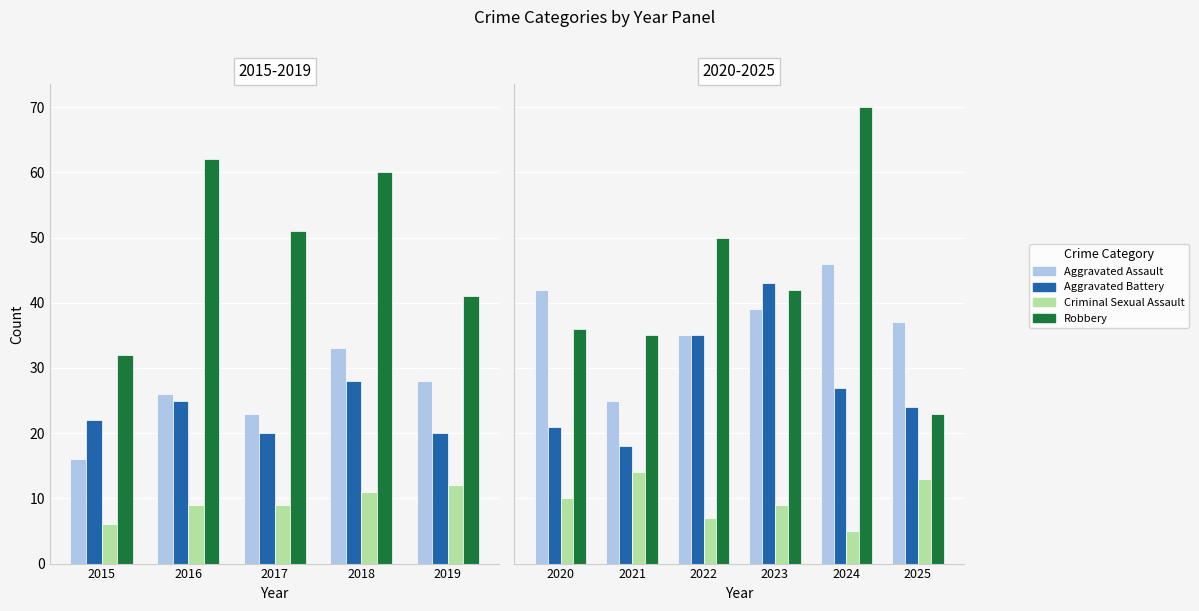

Rank the series by their maximum value, from highest to lowest.

Robbery, Aggravated Assault, Aggravated Battery, Criminal Sexual Assault